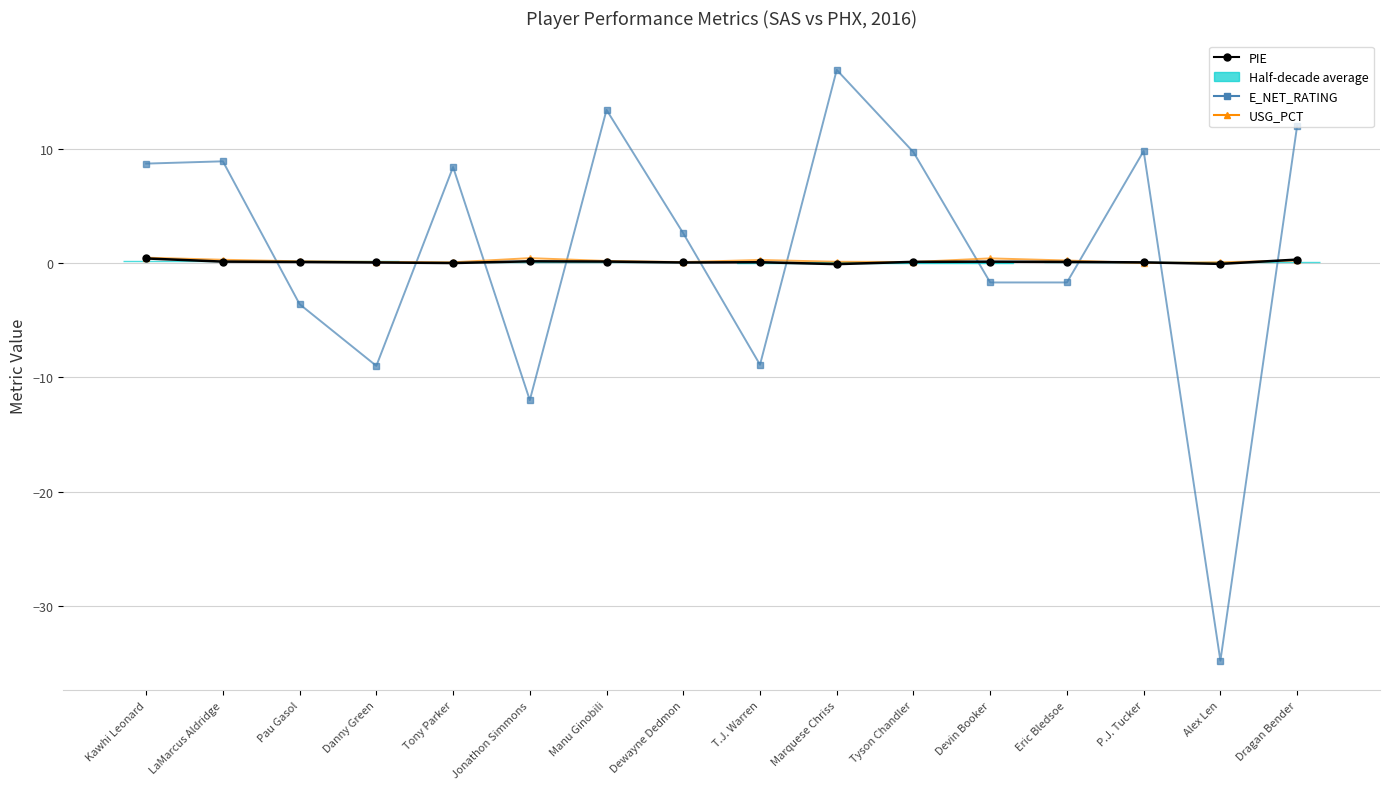

Is this an area chart (filled region under the line)?

No